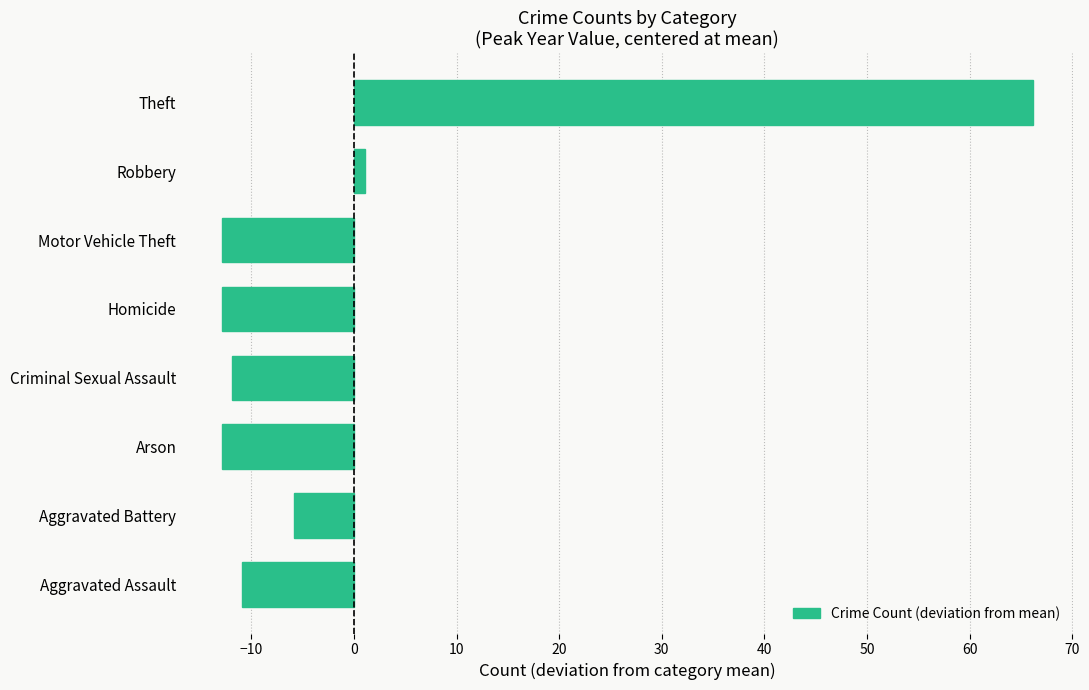

What is the difference between the second highest and minimum values?

14.0